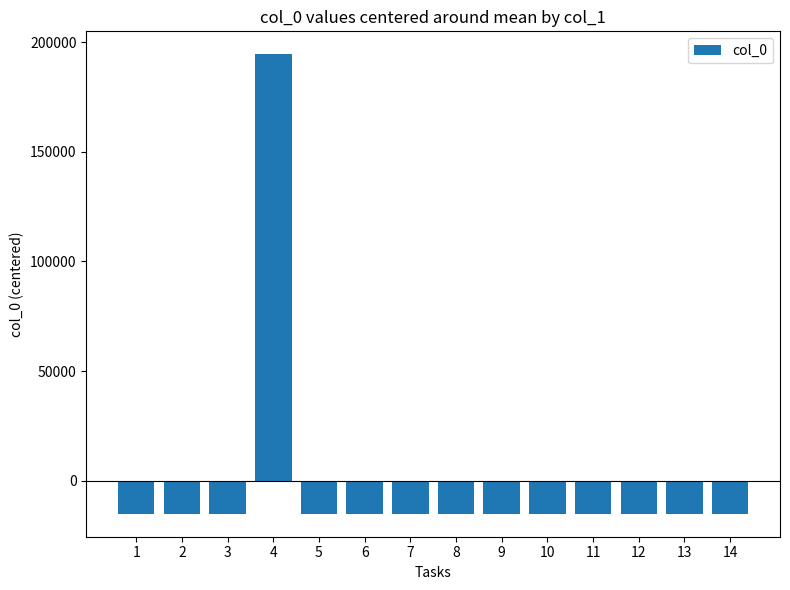

How many data points does each series have?

14